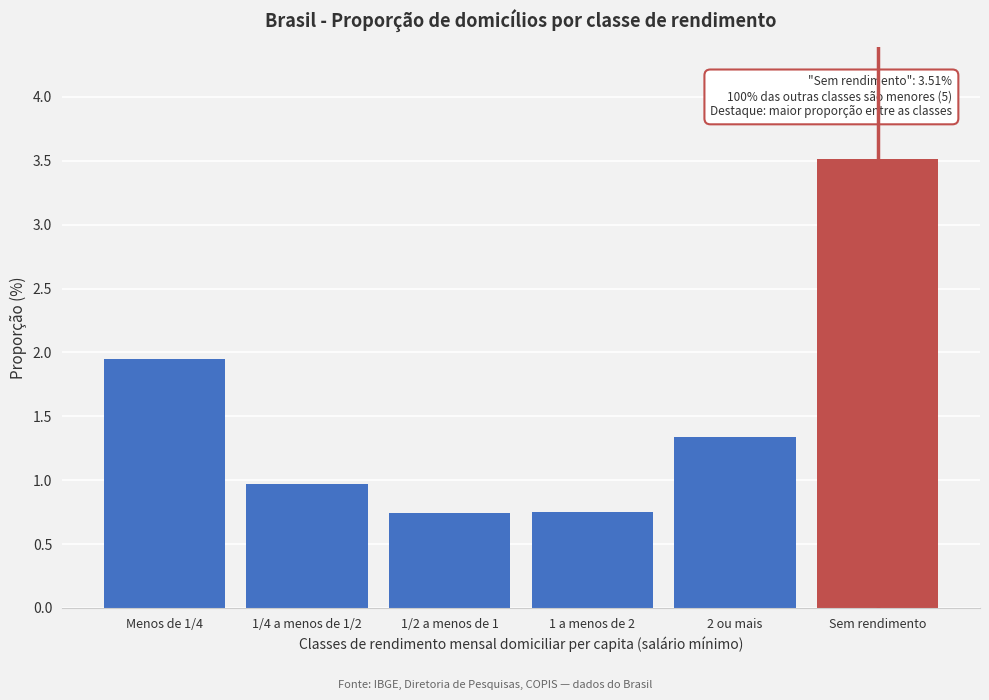

Where is the data nearest to the value 2?

Menos de 1/4